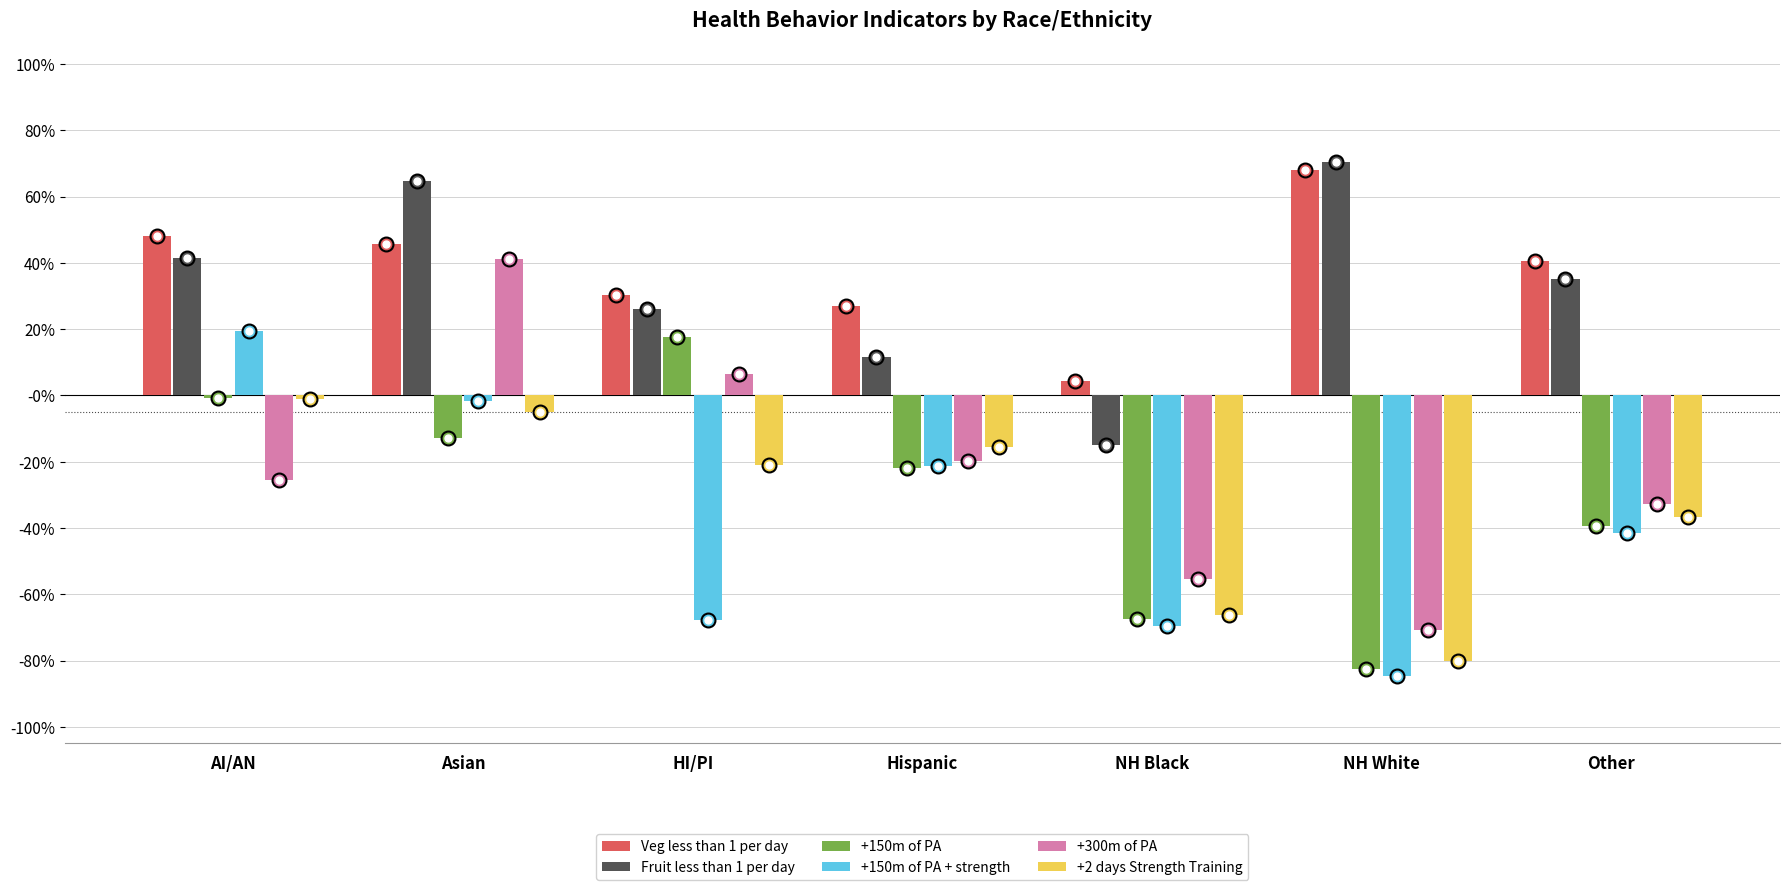

What is the minimum value shown in the chart?

-0.8